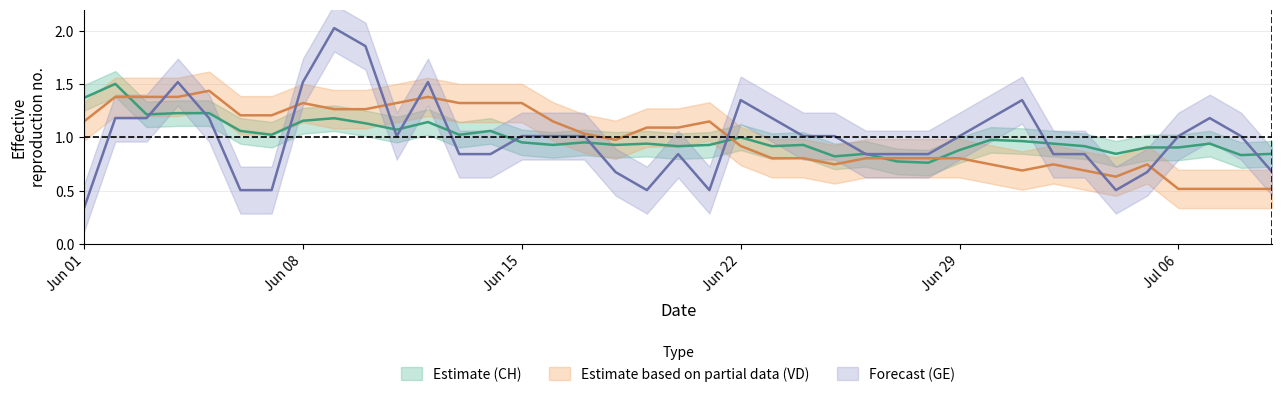

Reading left to right, what are all the values shown in this chart?

CH: 1.4	1.5	1.2	1.2	1.2	1.1	1.0	1.2	1.2	1.1	1.1	1.1	1.0	1.1	1.0	0.9	1.0	0.9	0.9	0.9	0.9	1.0	0.9	0.9	0.8	0.8	0.8	0.8	0.9	1.0	1.0	0.9	0.9	0.8	0.9	0.9	0.9	0.8	0.8
VD: 1.2	1.4	1.4	1.4	1.4	1.2	1.2	1.3	1.3	1.3	1.3	1.4	1.3	1.3	1.3	1.2	1.0	1.0	1.1	1.1	1.2	0.9	0.8	0.8	0.7	0.8	0.8	0.8	0.8	0.7	0.7	0.7	0.7	0.6	0.7	0.5	0.5	0.5	0.5
GE: 0.3	1.2	1.2	1.5	1.2	0.5	0.5	1.5	2.0	1.9	1.0	1.5	0.8	0.8	1.0	1.0	1.0	0.7	0.5	0.8	0.5	1.4	1.2	1.0	1.0	0.8	0.8	0.8	1.0	1.2	1.4	0.8	0.8	0.5	0.7	1.0	1.2	1.0	0.7